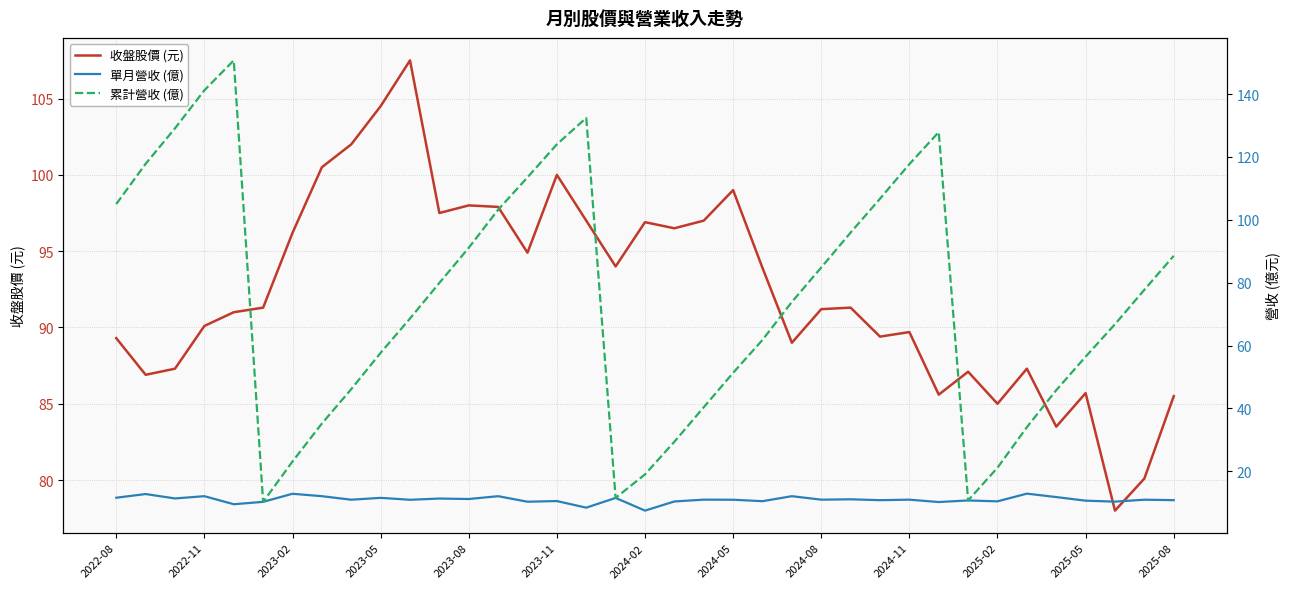

True or false: 收盤股價 (元) has a value of 89.3 at 2022-08.

True